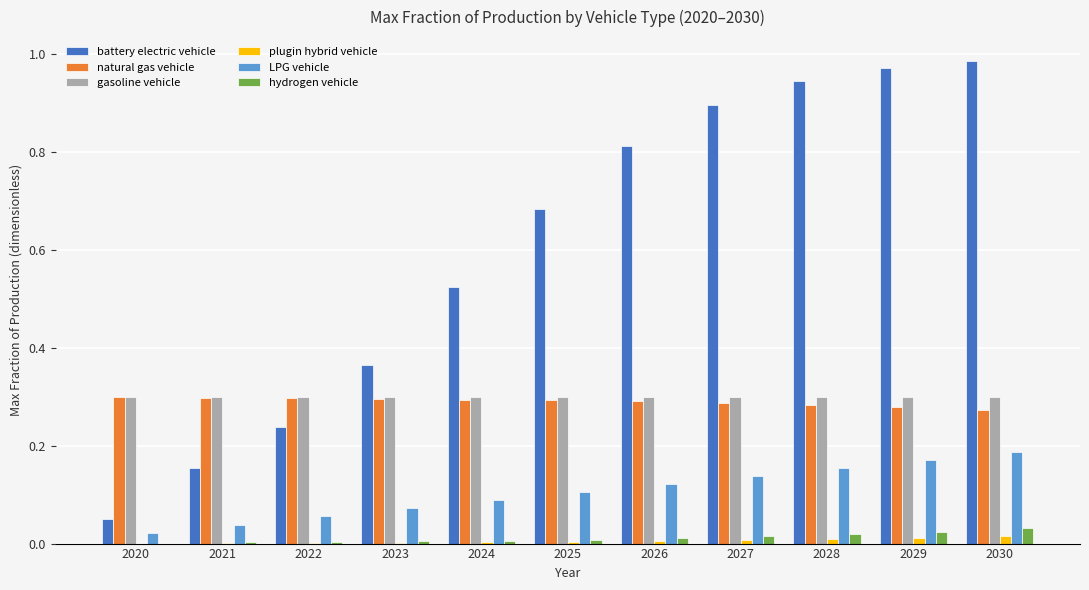

Is the value of gasoline vehicle at 2025 greater than the value of hydrogen vehicle at 2030?

Yes